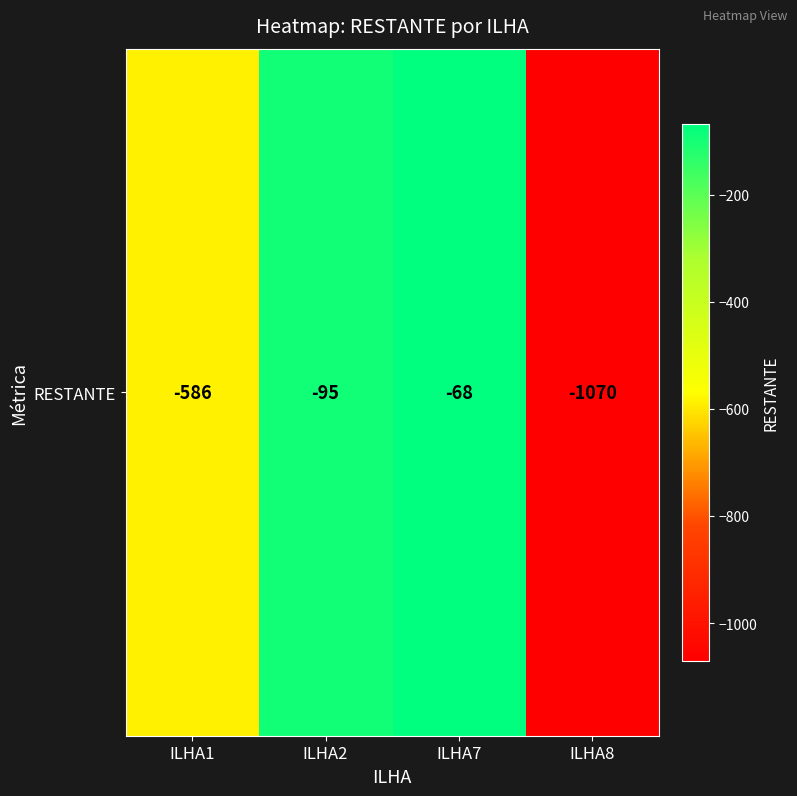

What is the smallest value displayed?

-1070